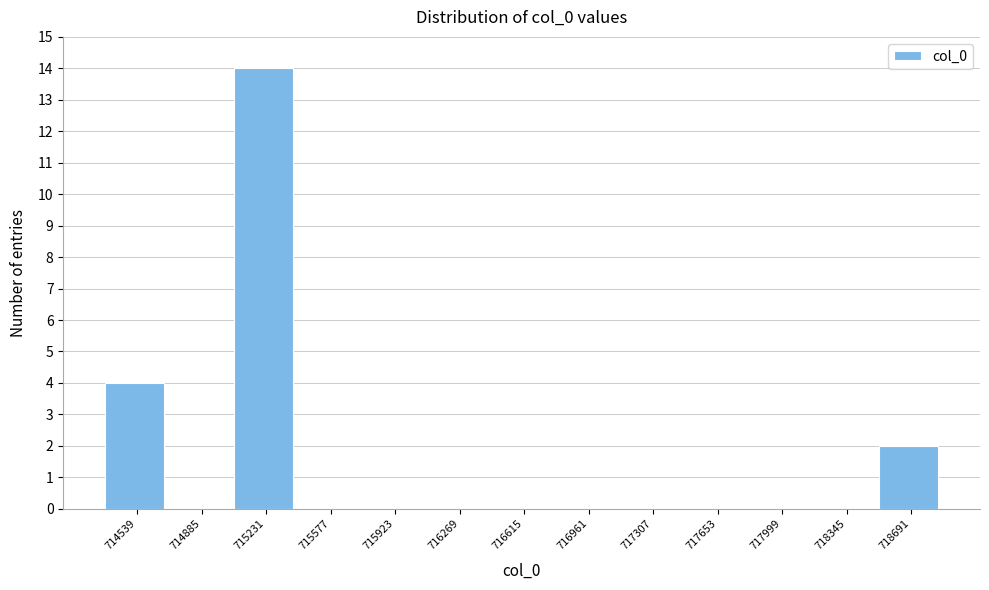

Reading left to right, what are all the values shown in this chart?

714539=4	714885=0	715231=14	715577=0	715923=0	716269=0	716615=0	716961=0	717307=0	717653=0	717999=0	718345=0	718691=2